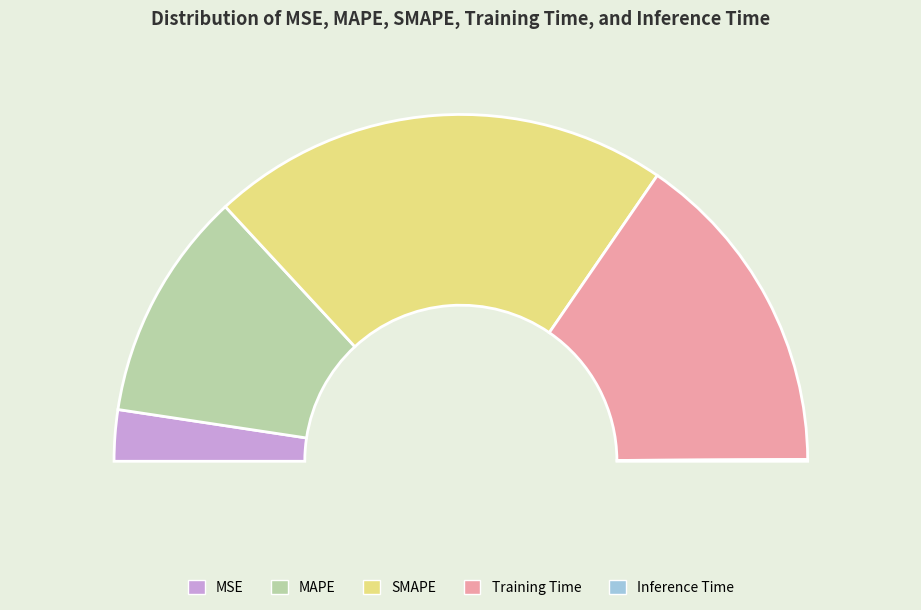

How many slices are in this pie chart?

5